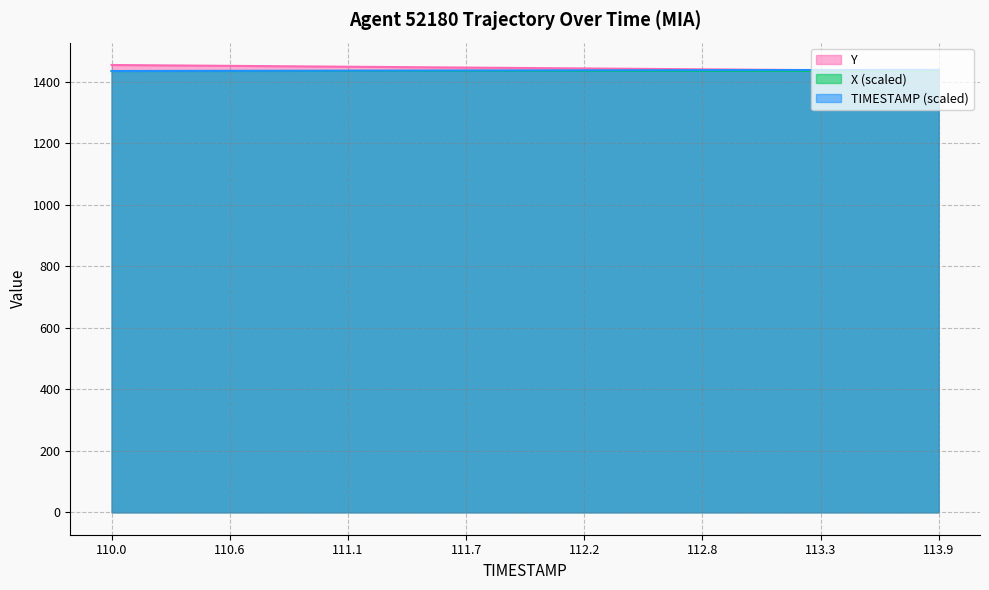

How many values in the Y series are below 1444?

20